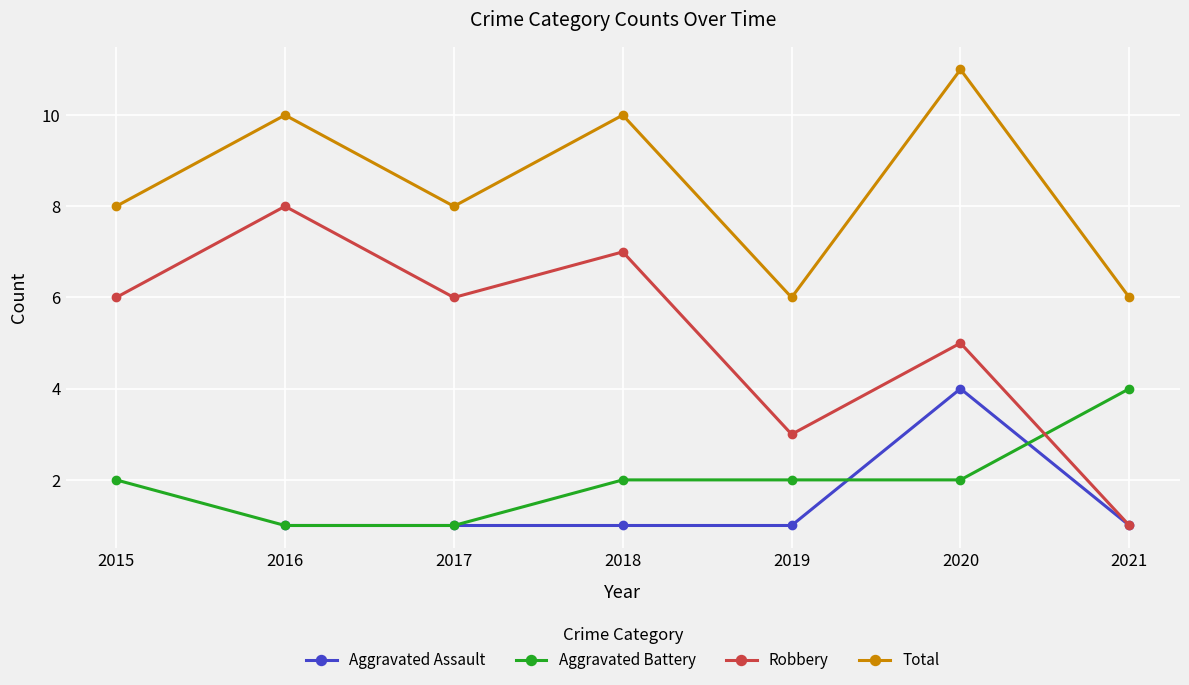

What is the average value of the Total series?

8